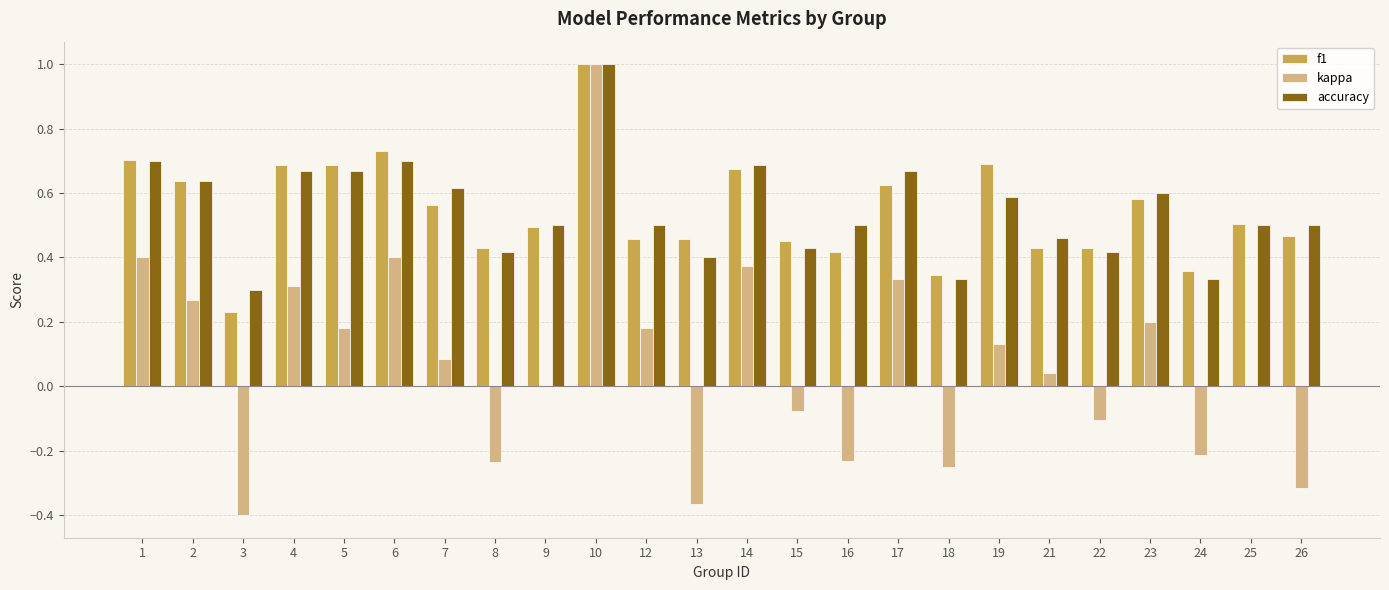

The f1 series shows 0.6 at 17. True or false?

True